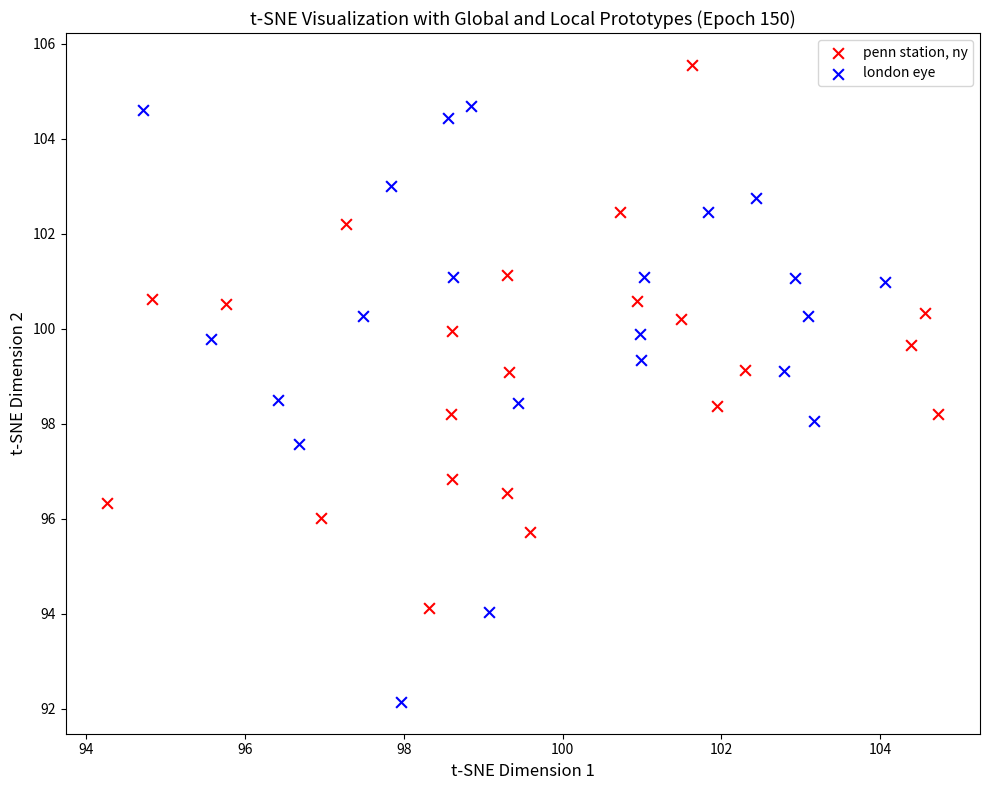

Which series reaches the minimum Y coordinate?

london eye